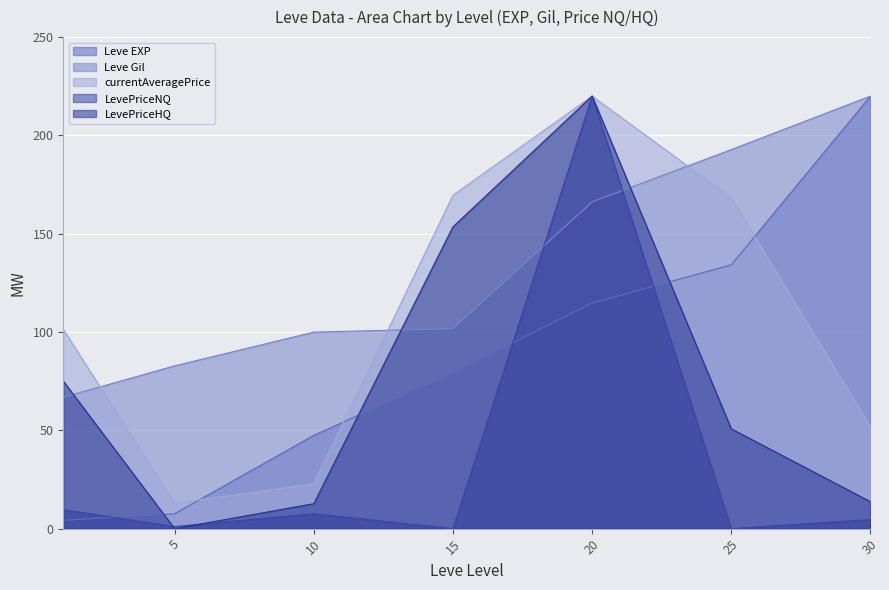

Reading left to right, what are all the values shown in this chart?

Leve EXP: 4.3	7.5	47.4	79.3	114.8	134.1	220.0
Leve Gil: 66.8	82.8	99.9	101.7	166.2	192.8	220.0
currentAveragePrice: 101.4	12.9	22.9	169.6	220.0	168.2	51.7
LevePriceNQ: 9.6	1.0	7.6	0.0	220.0	0.0	4.6
LevePriceHQ: 75.0	0.0	12.7	153.5	220.0	50.8	13.7